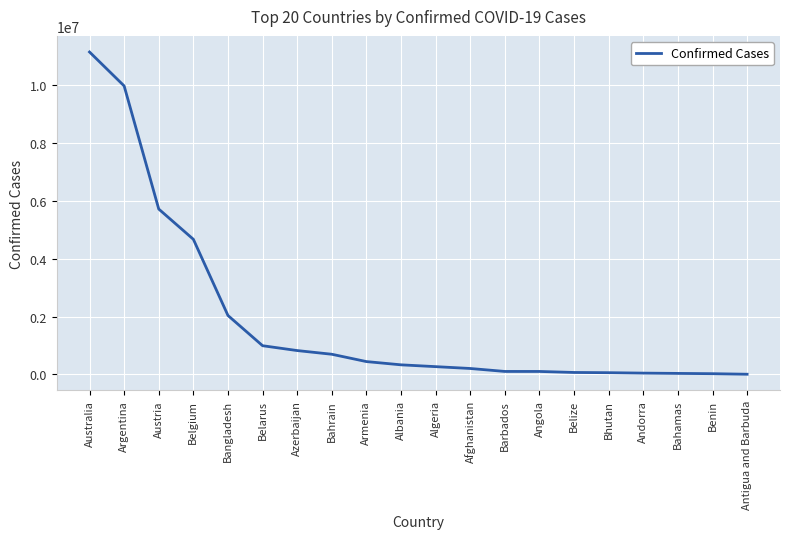

The chart shows a value of 3251050 at Australia. True or false?

False